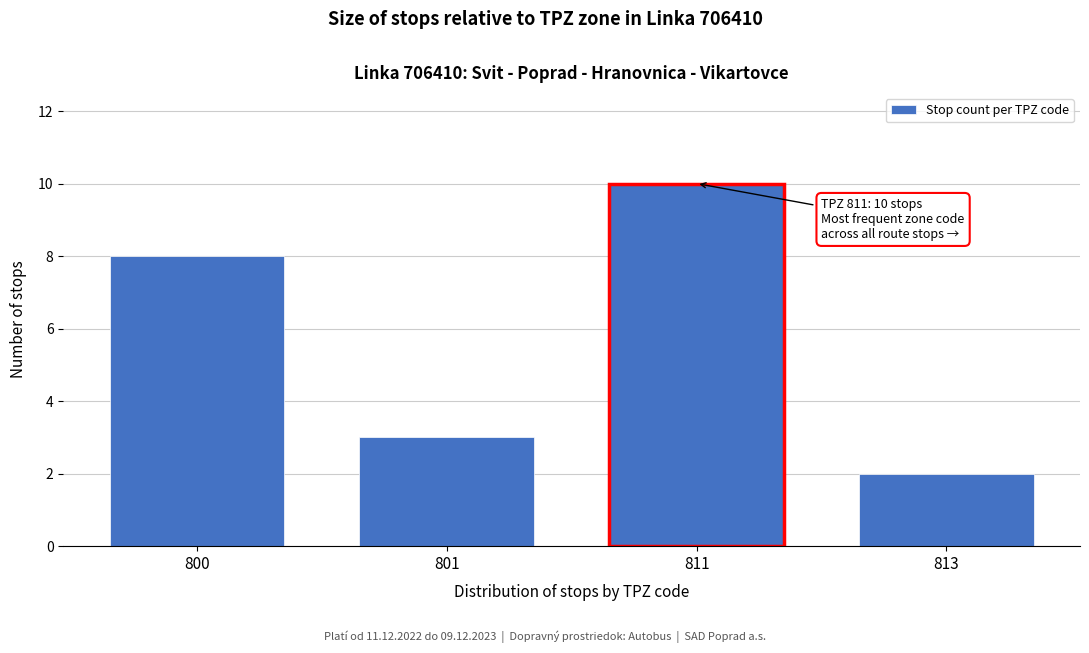

Reading left to right, what are all the values shown in this chart?

800=8	801=3	811=10	813=2